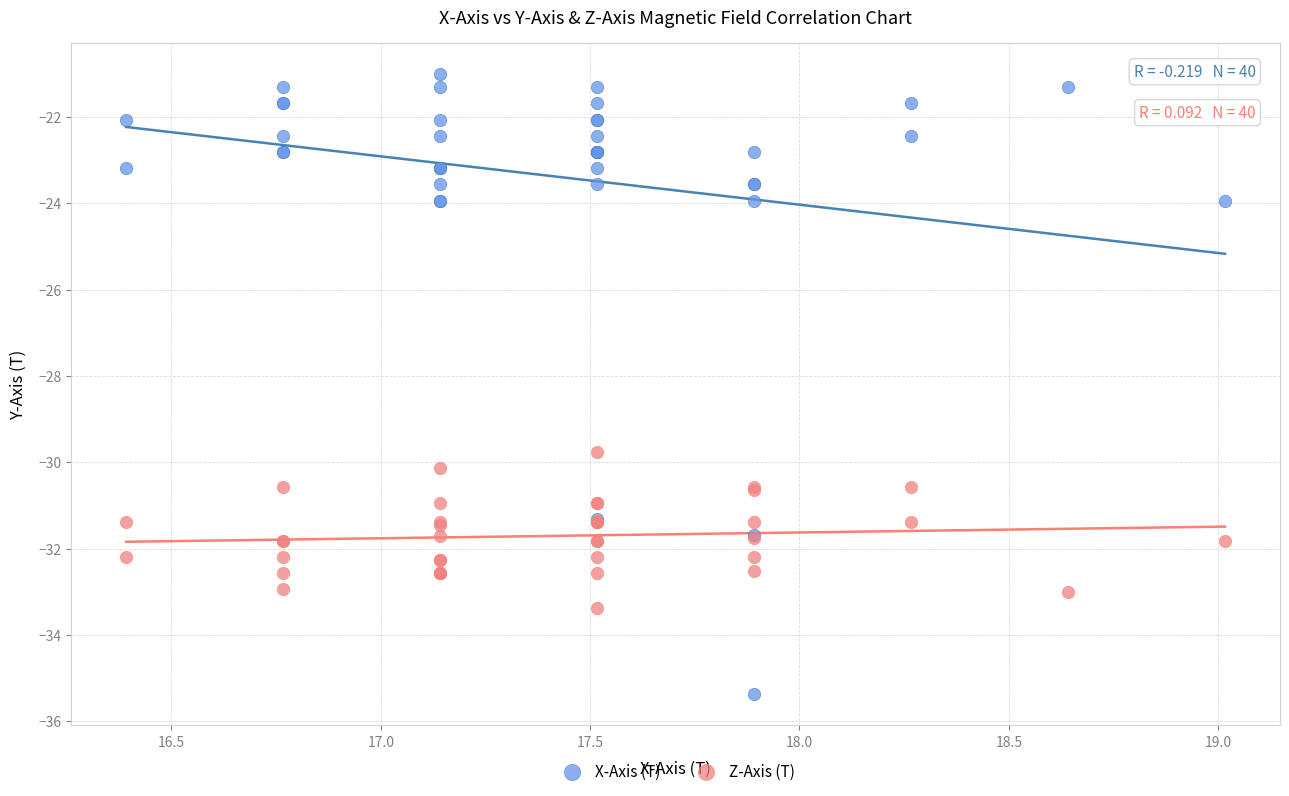

Which series contains the highest Y value?

X-Axis (T)